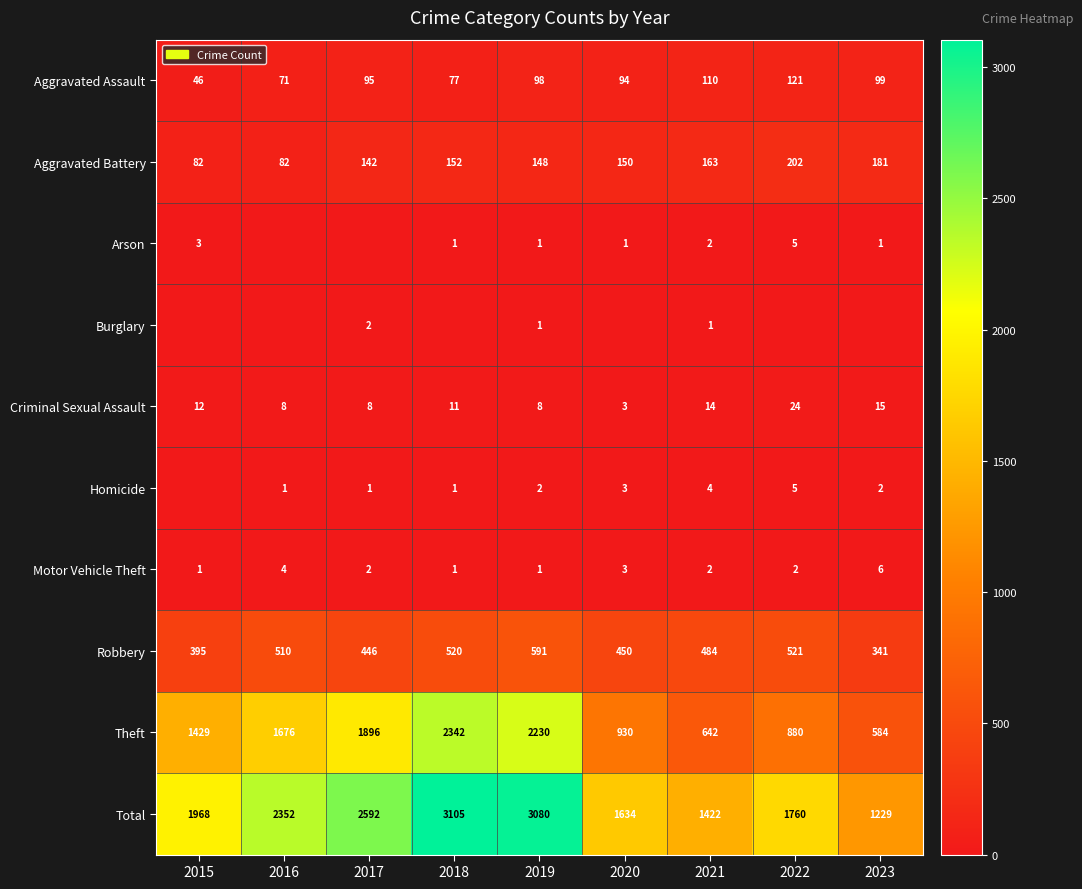

What is the difference between the maximum and minimum values in the Theft series?

1758